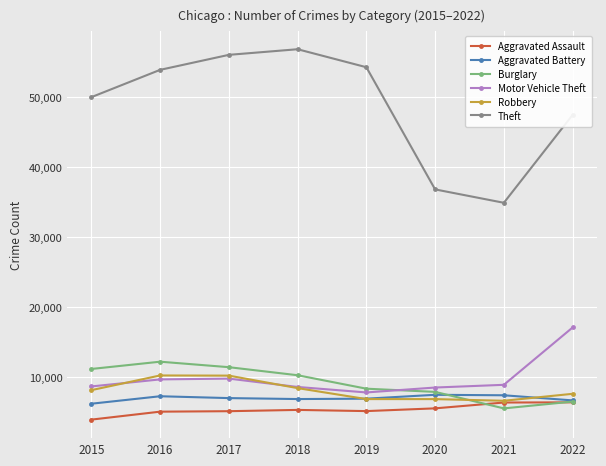

True or false: Aggravated Battery has more than 0 interior local peaks.

True